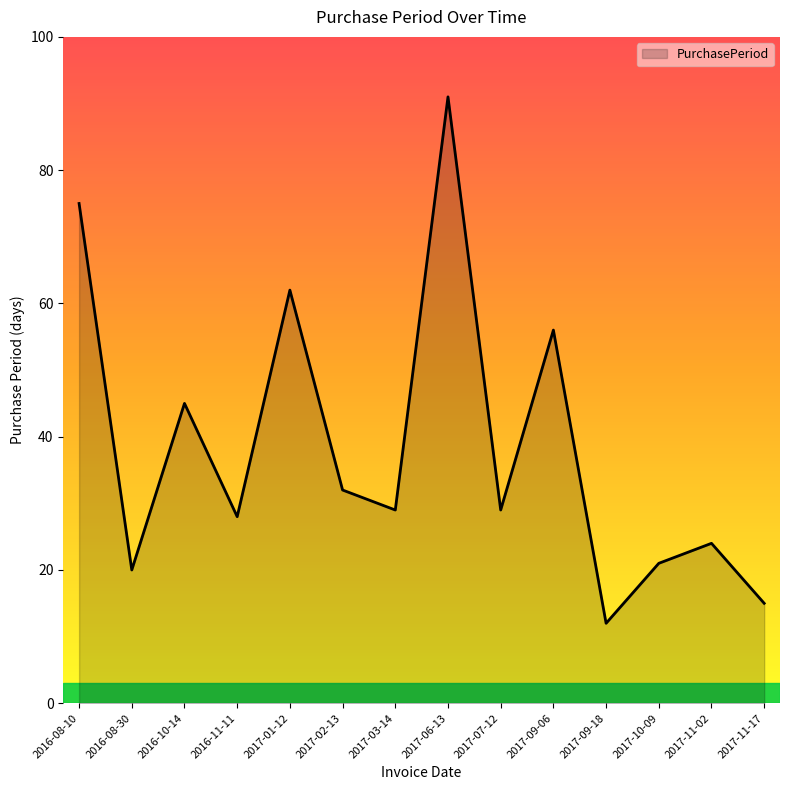

What is the approximate value at 2017-02-13, to the nearest 10?

30